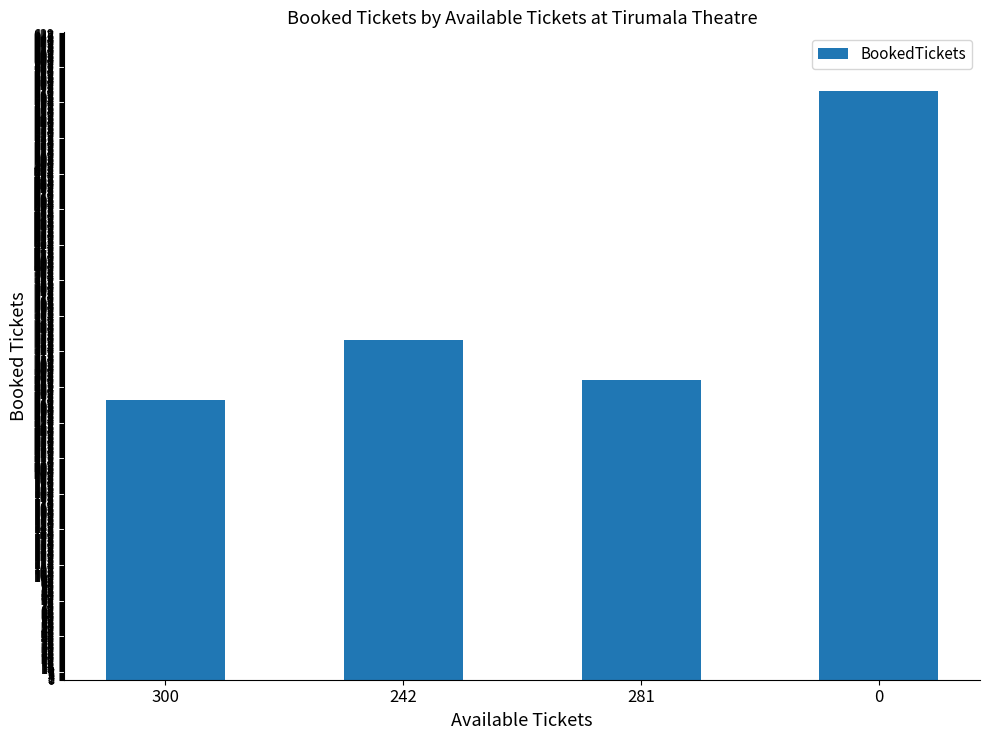

List the labels in order of value, largest first.

0, 242, 281, 300